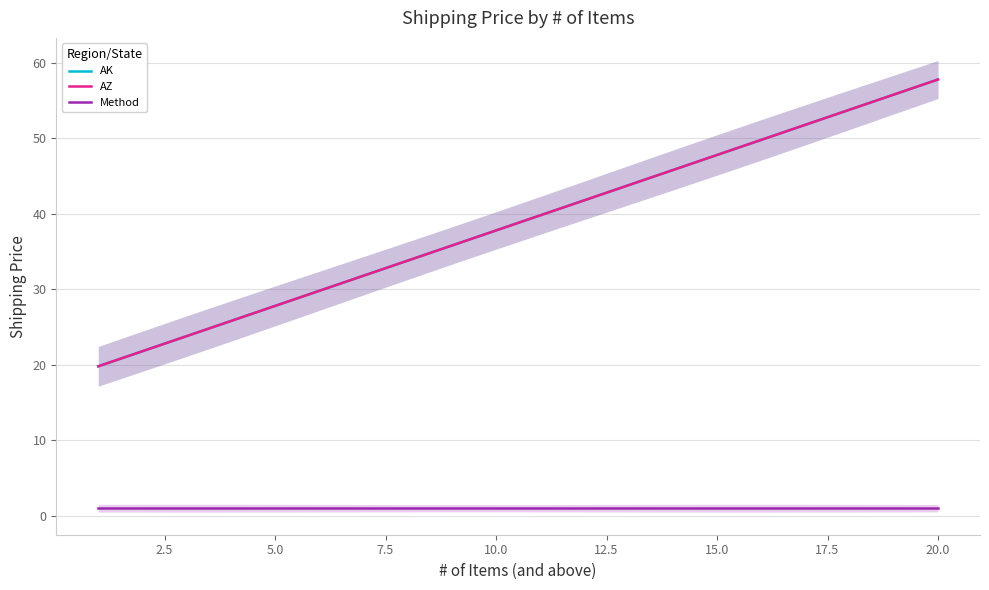

Is it true that AK equals 55.8 at 19?

True